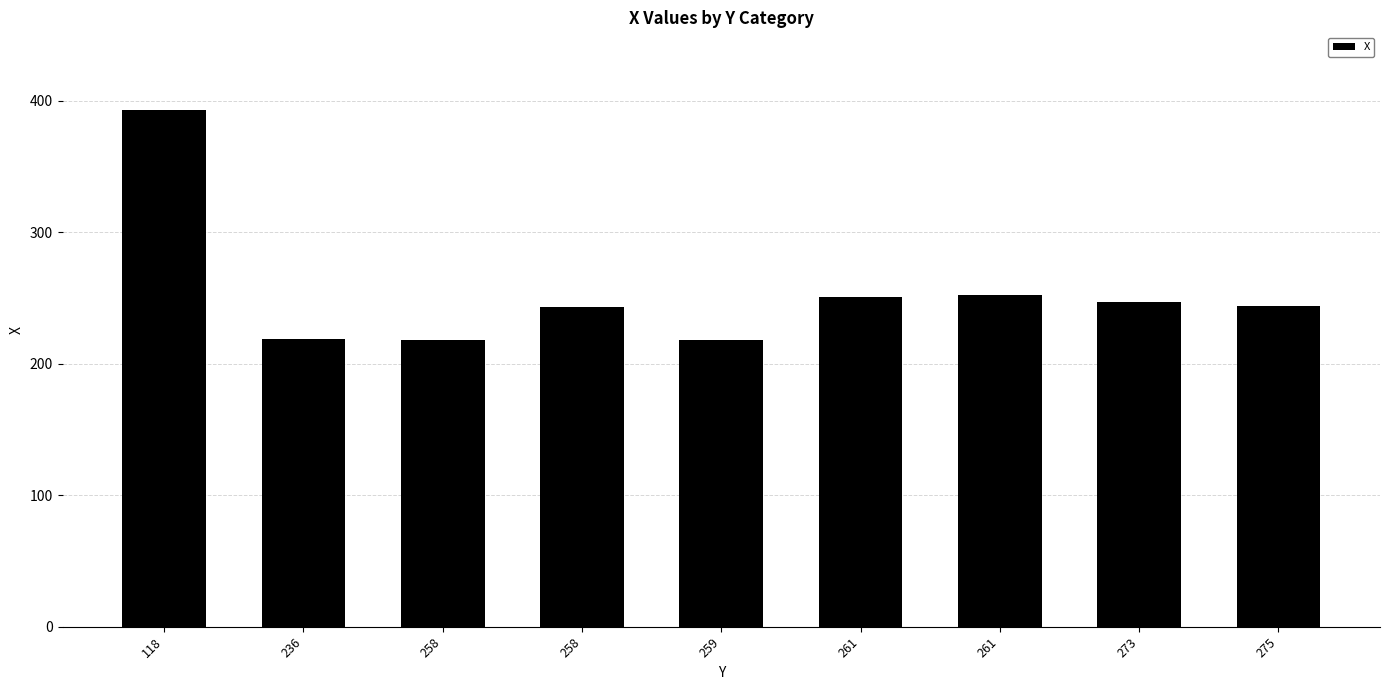

List the labels in order of value, largest first.

118, 261, 261, 273, 275, 258, 236, 258, 259